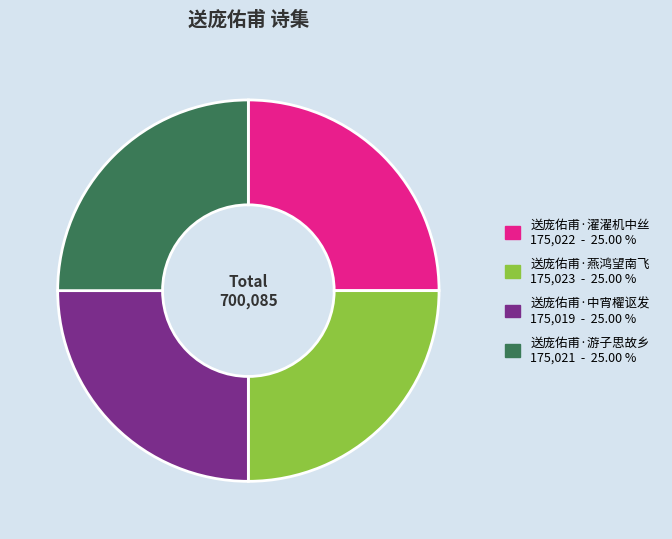

True or false: 送庞佑甫·燕鸿望南飞 accounts for 25% of the total.

True